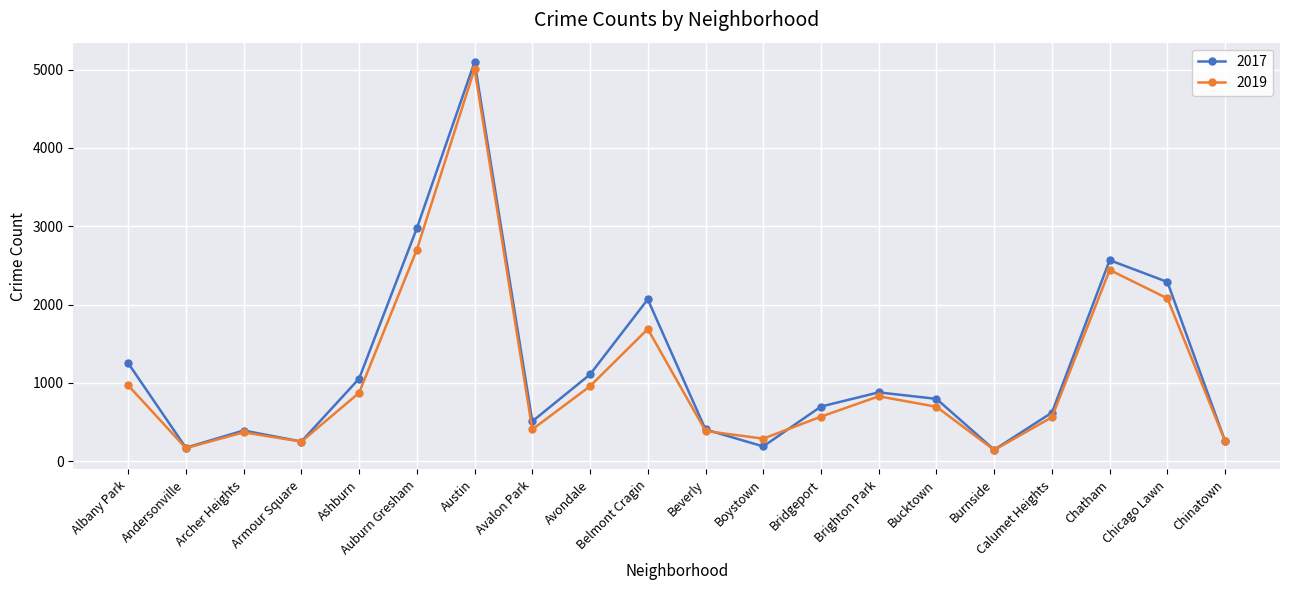

What is the highest value of the 2019 series?

5008